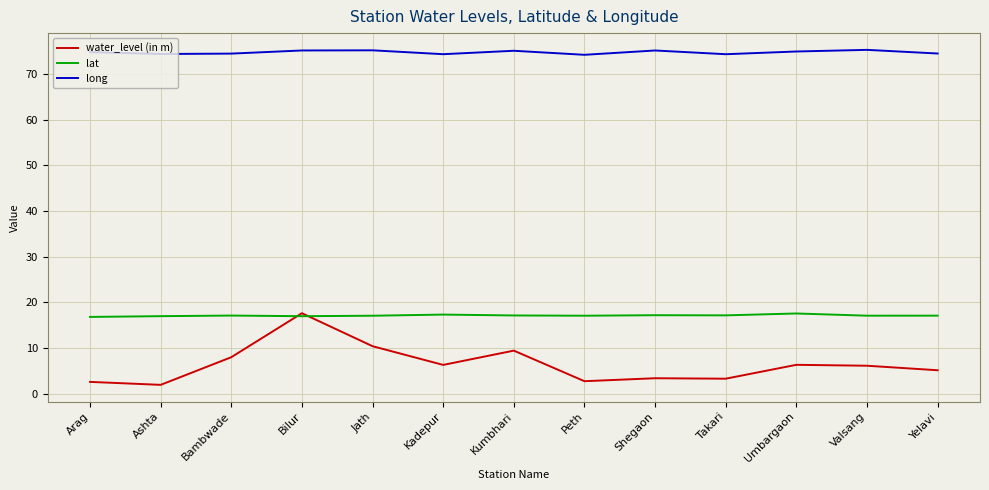

At Shegaon, list the series in order from smallest to largest.

water_level (in m), lat, long